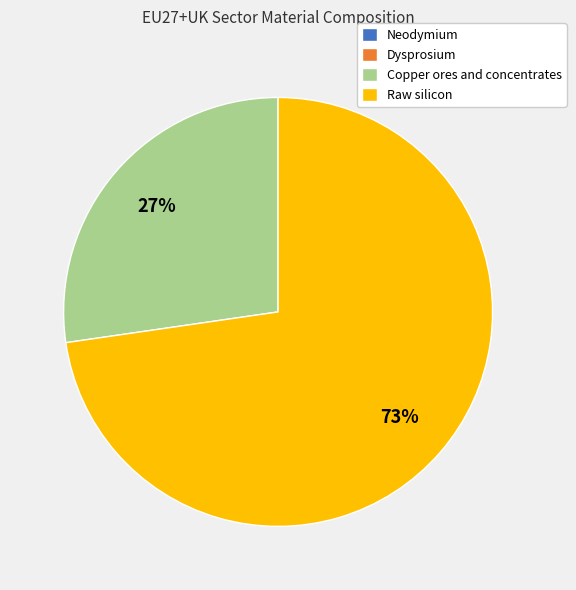

To the nearest percent, what is the average slice percentage?

25%